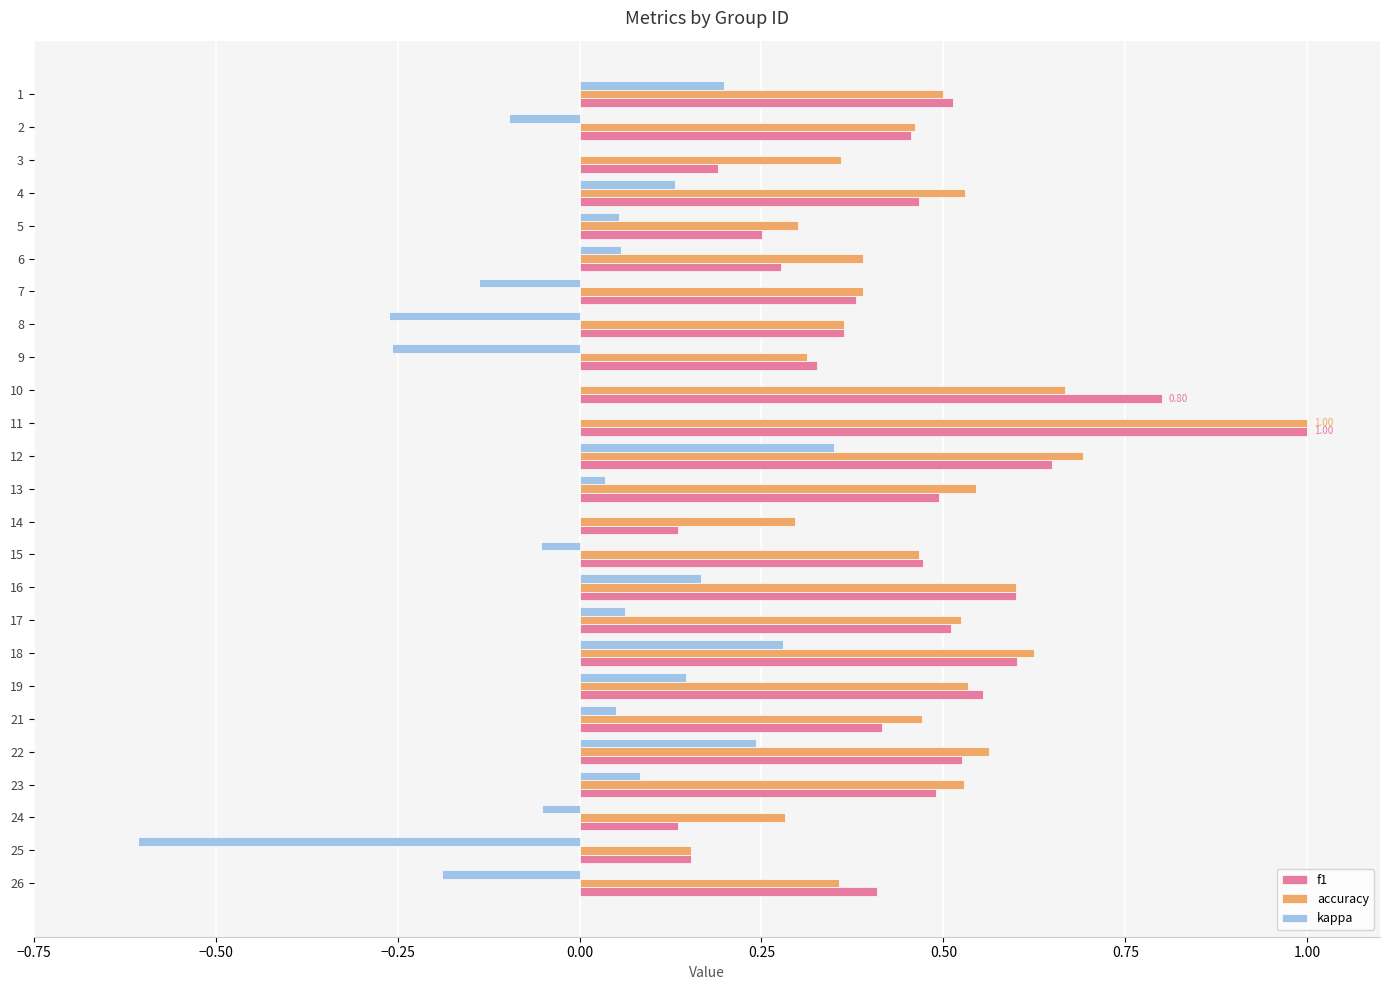

What is the sum of all f1 values?

11.2